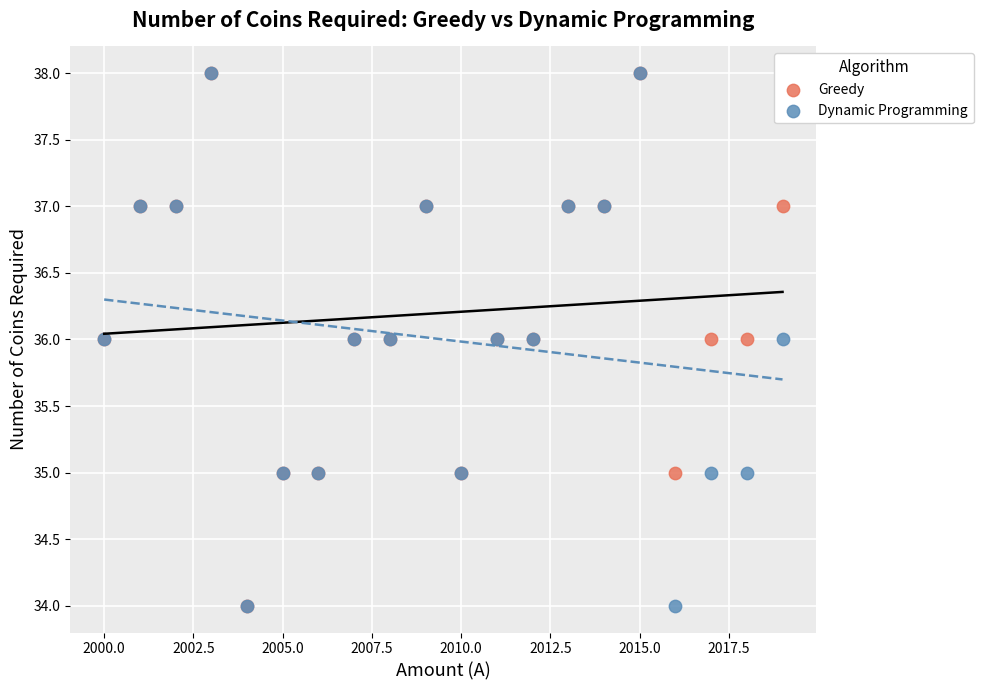

What are all the series names shown in the legend?

Greedy, Dynamic Programming